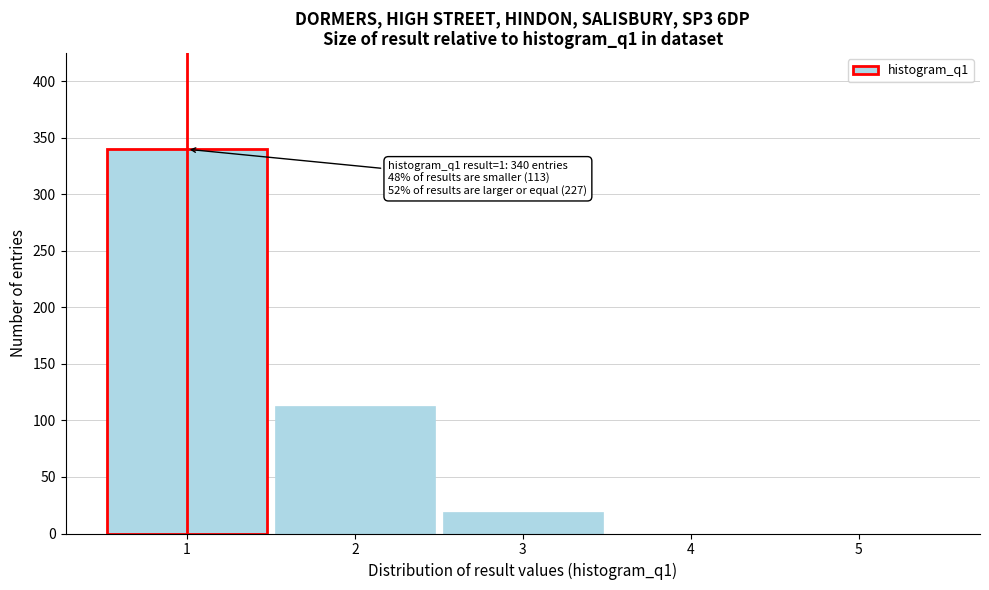

Reading left to right, what are all the values shown in this chart?

1=340	2=113	3=19	4=0	5=0